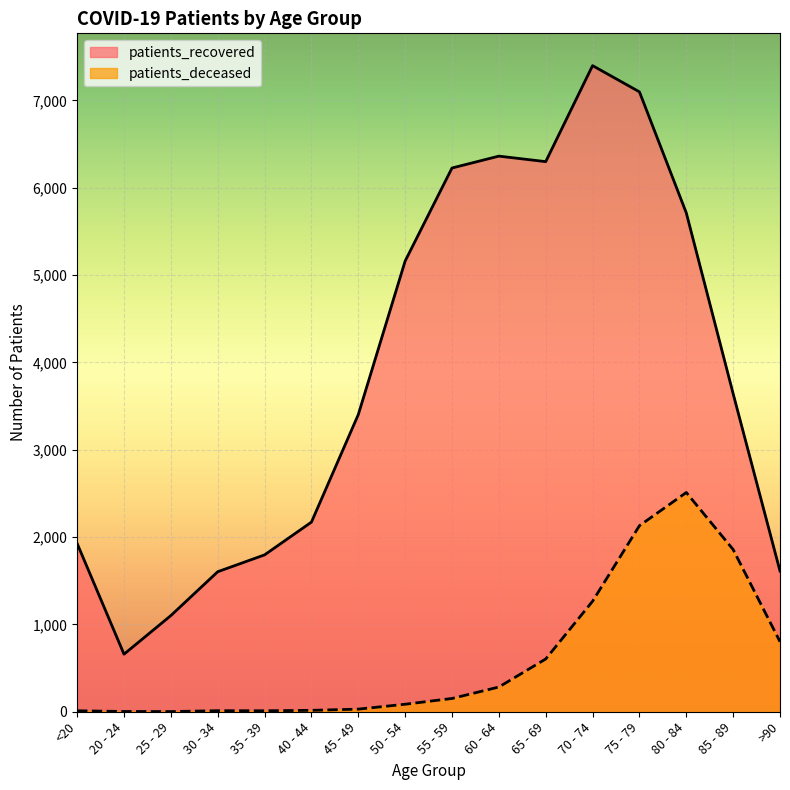

How many categories are shown in the chart?

16